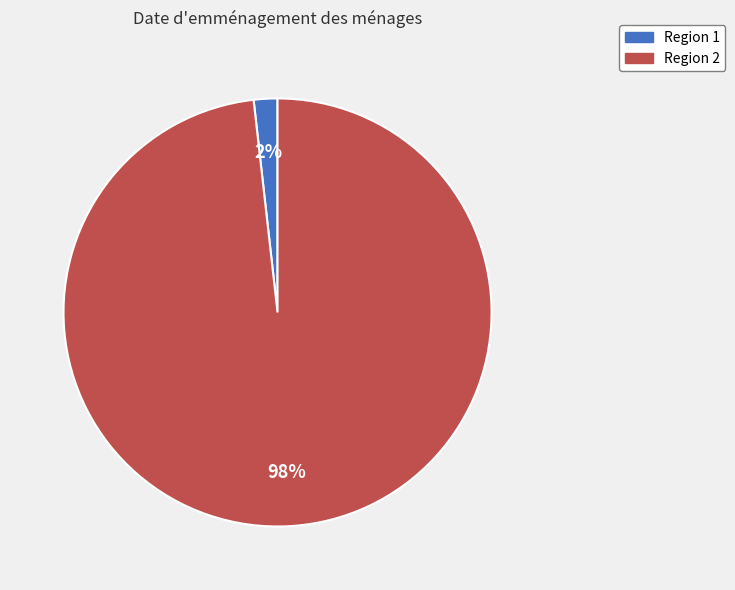

Rank the categories by value from highest to lowest.

Region 2, Region 1